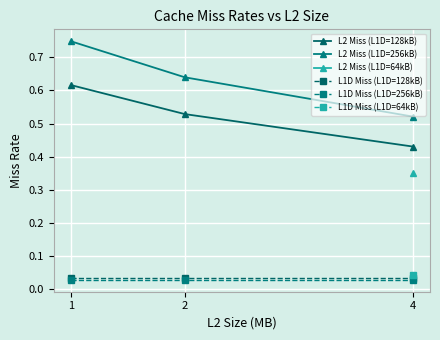

Which has a higher value, 2 or 4?

2